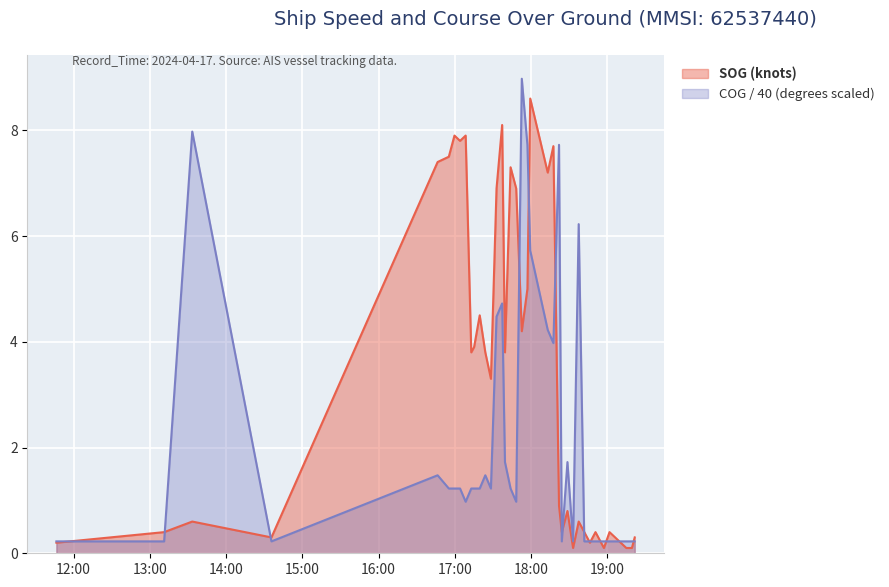

Count the number of data series in this chart.

2